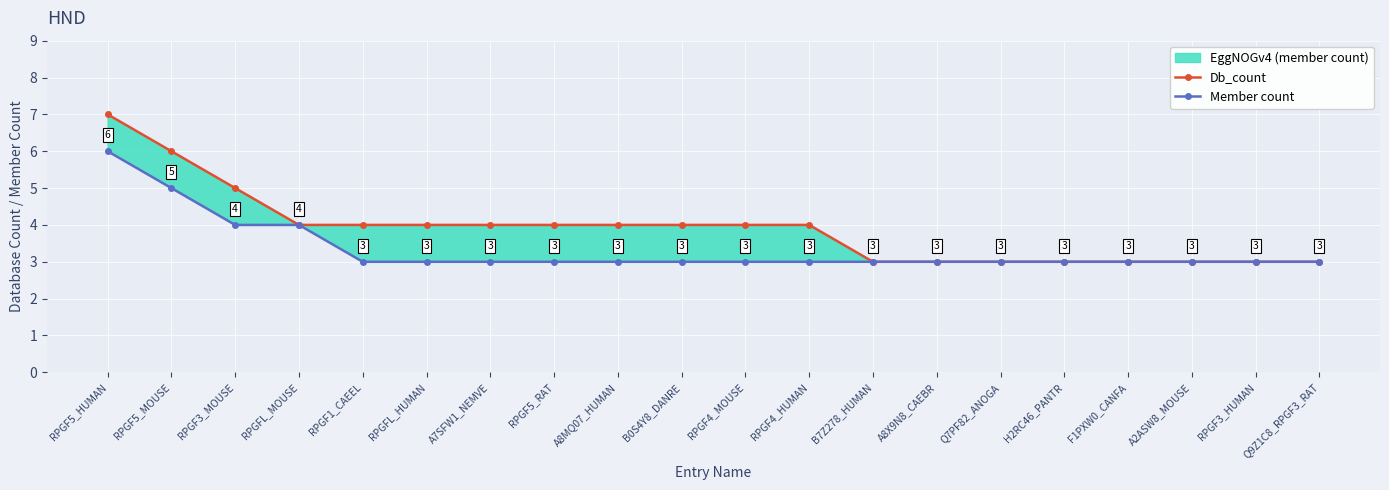

Is the value of Member count at RPGF5_HUMAN greater than the value of Db_count at Q9Z1C8_RPGF3_RAT?

Yes